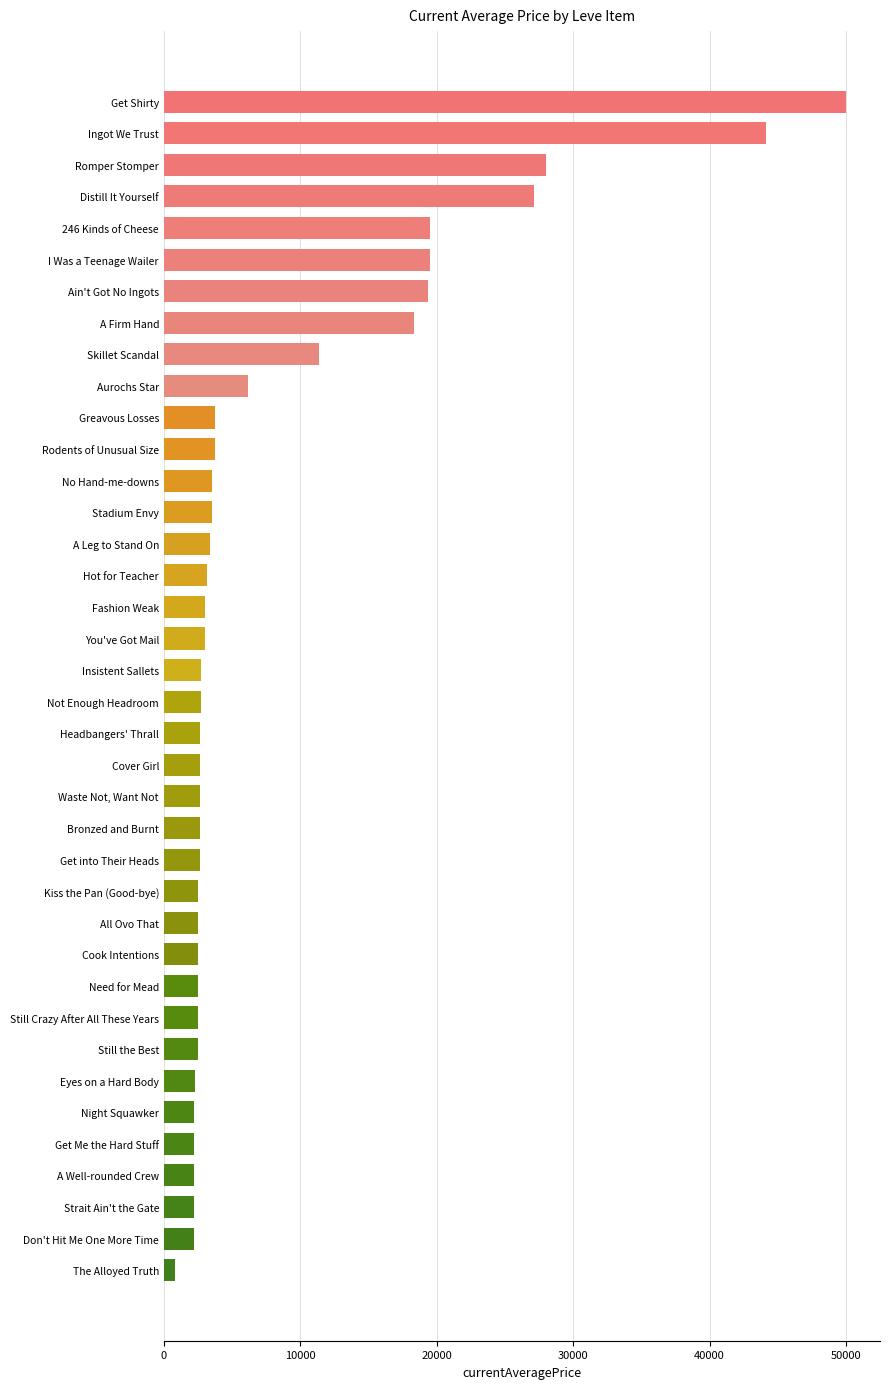

What is the label of the 33rd bar from the bottom?

I Was a Teenage Wailer